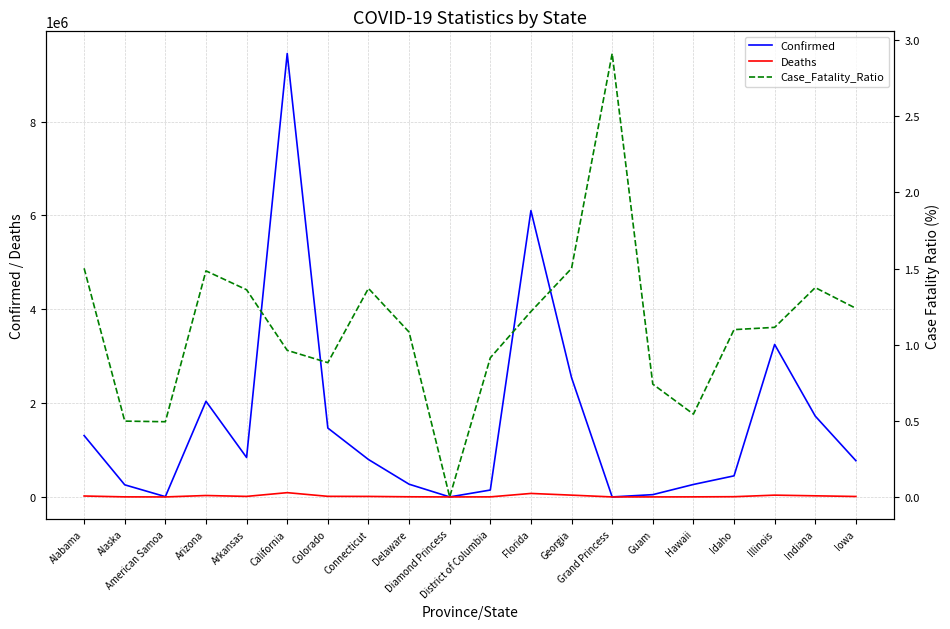

What is the difference between the second highest and minimum values in the Deaths series?

74331